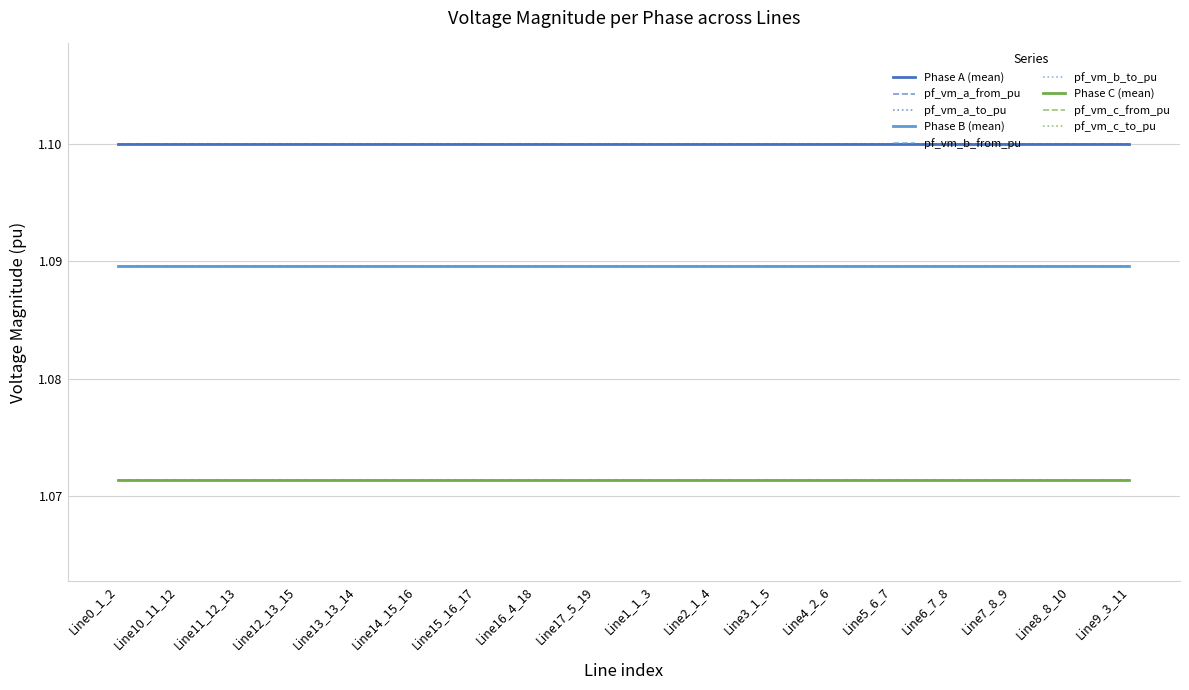

Where is pf_vm_c_from_pu nearest to the value 1?

Line0_1_2